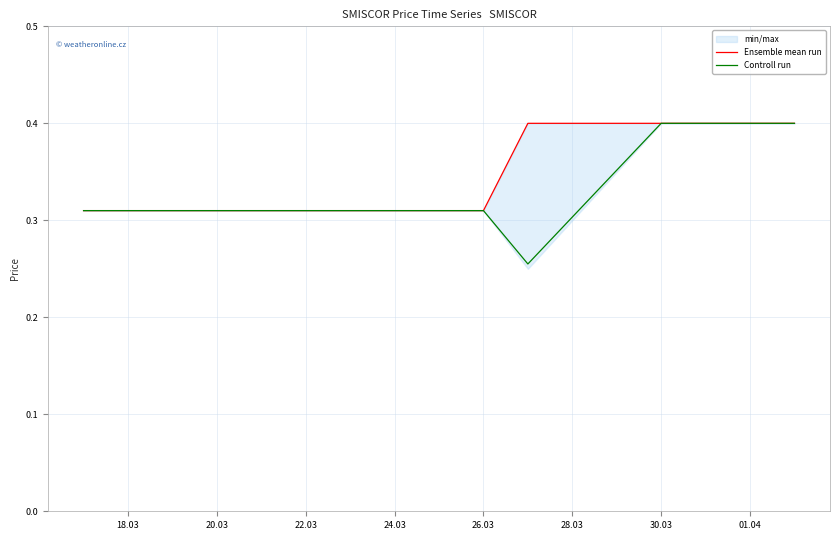

True or false: Controll run has more than 1 points higher than both neighbors.

False